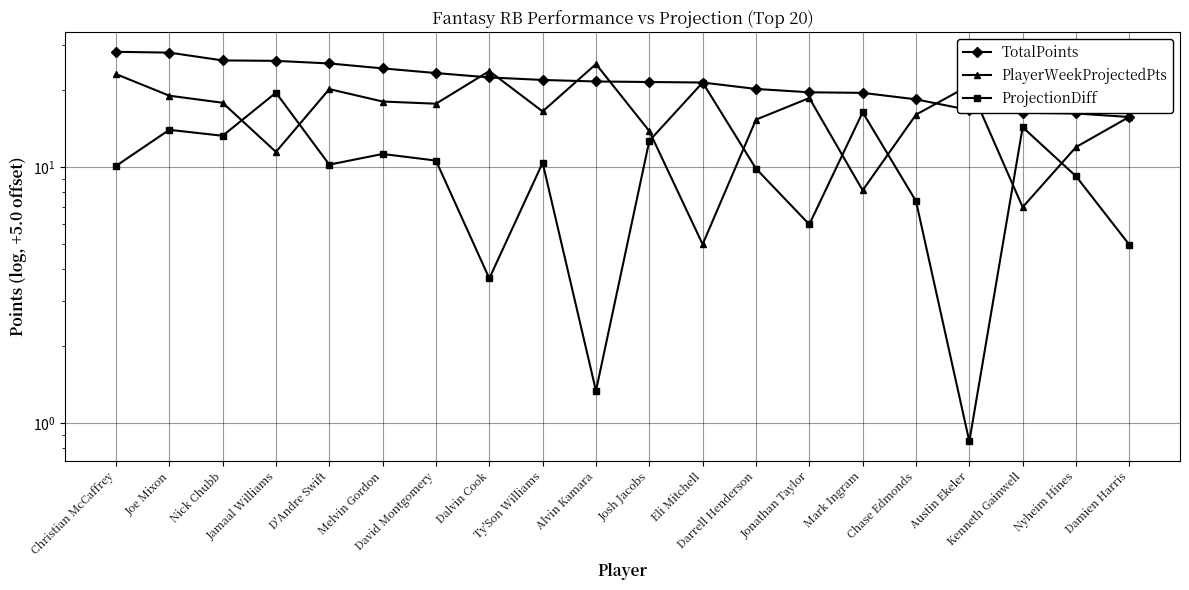

True or false: ProjectionDiff and TotalPoints cross at least once.

False